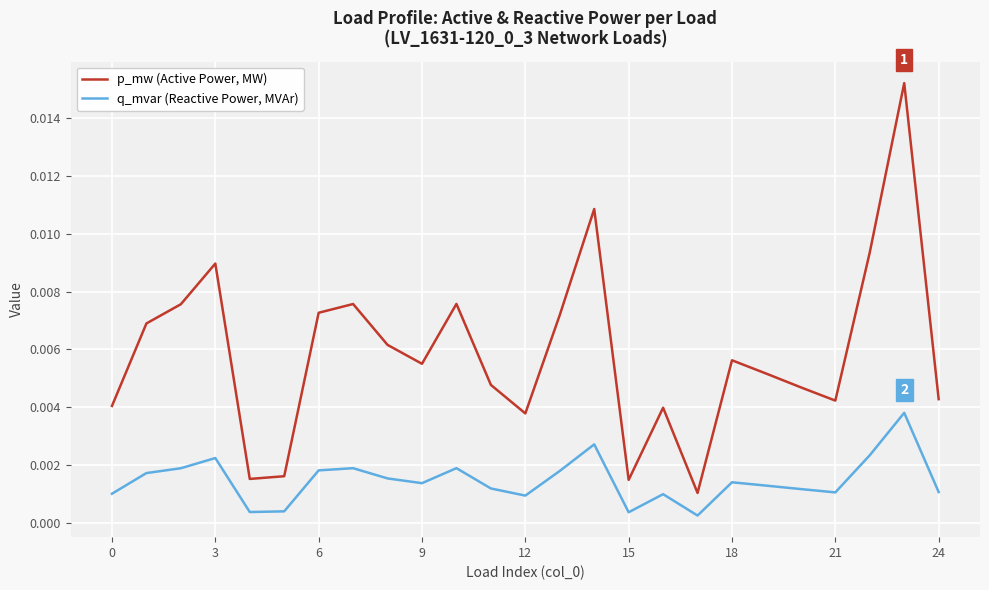

List the series in order of their overall mean, lowest first.

q_mvar (Reactive Power, MVAr), p_mw (Active Power, MW)